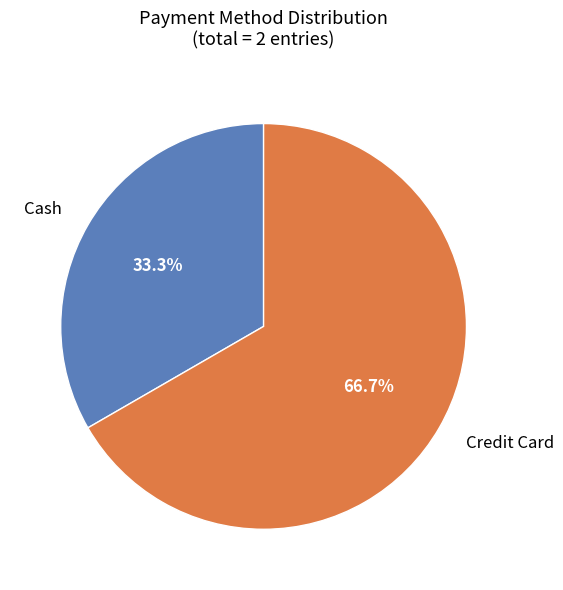

How many slices are in this pie chart?

2